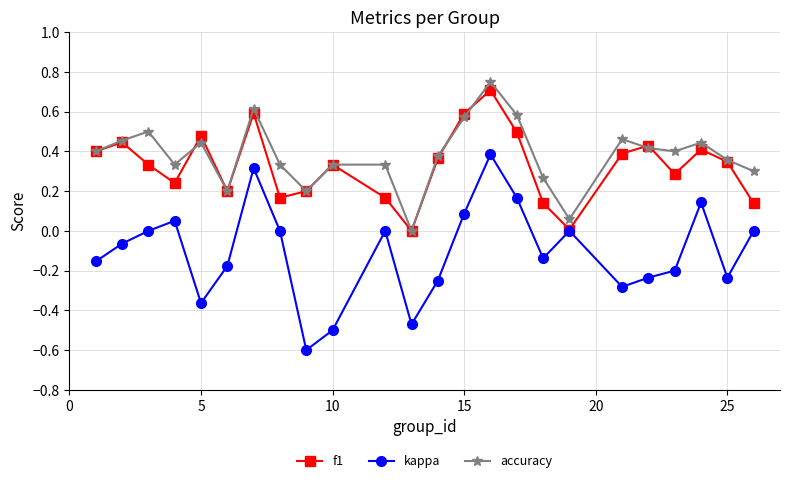

Which series has the largest total across all categories?

accuracy